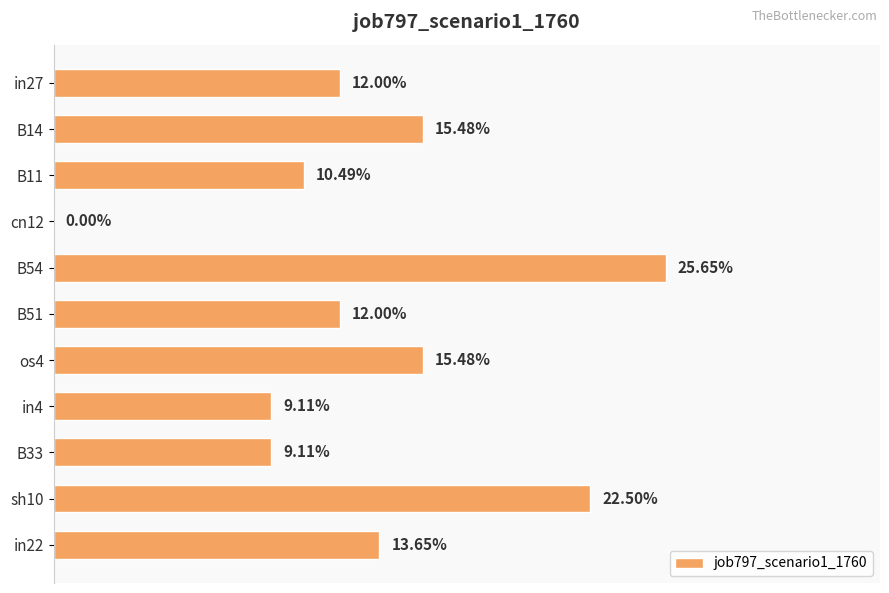

Are the bars grouped side by side (vs. stacked)?

No